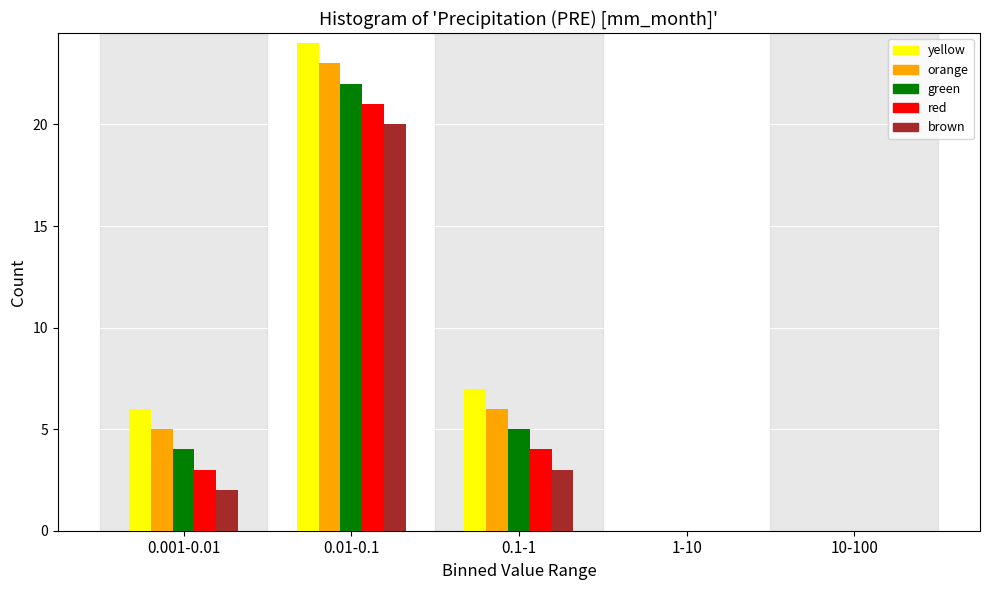

Reading right to left, extract all data points from this chart.

yellow: 10-100=0	1-10=0	0.1-1=7	0.01-0.1=24	0.001-0.01=6
orange: 10-100=0	1-10=0	0.1-1=6	0.01-0.1=23	0.001-0.01=5
green: 10-100=0	1-10=0	0.1-1=5	0.01-0.1=22	0.001-0.01=4
red: 10-100=0	1-10=0	0.1-1=4	0.01-0.1=21	0.001-0.01=3
brown: 10-100=0	1-10=0	0.1-1=3	0.01-0.1=20	0.001-0.01=2